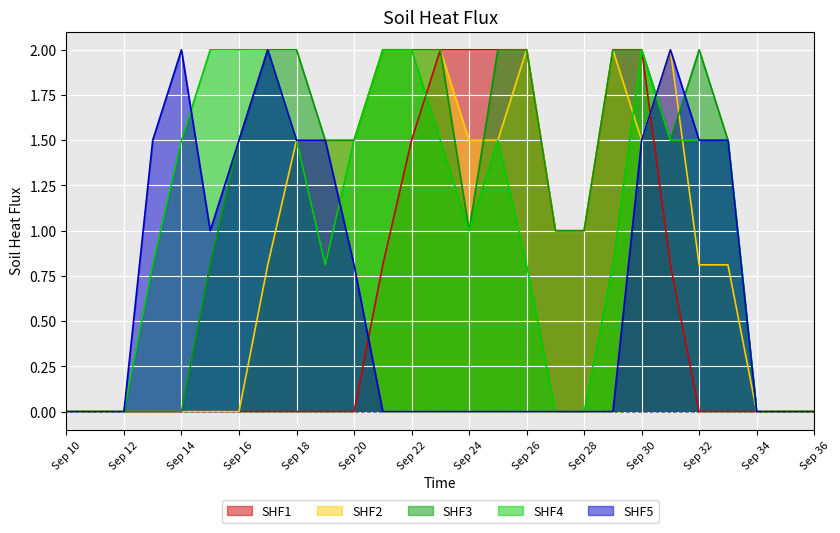

What is the maximum value for SHF2?

2.0